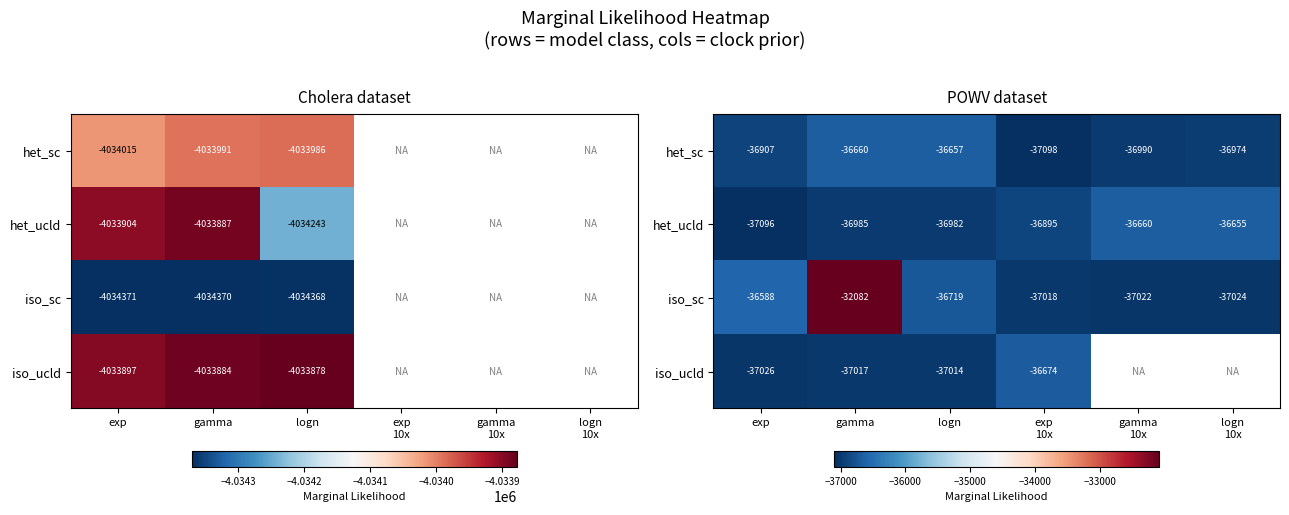

Count the number of data series in this chart.

4